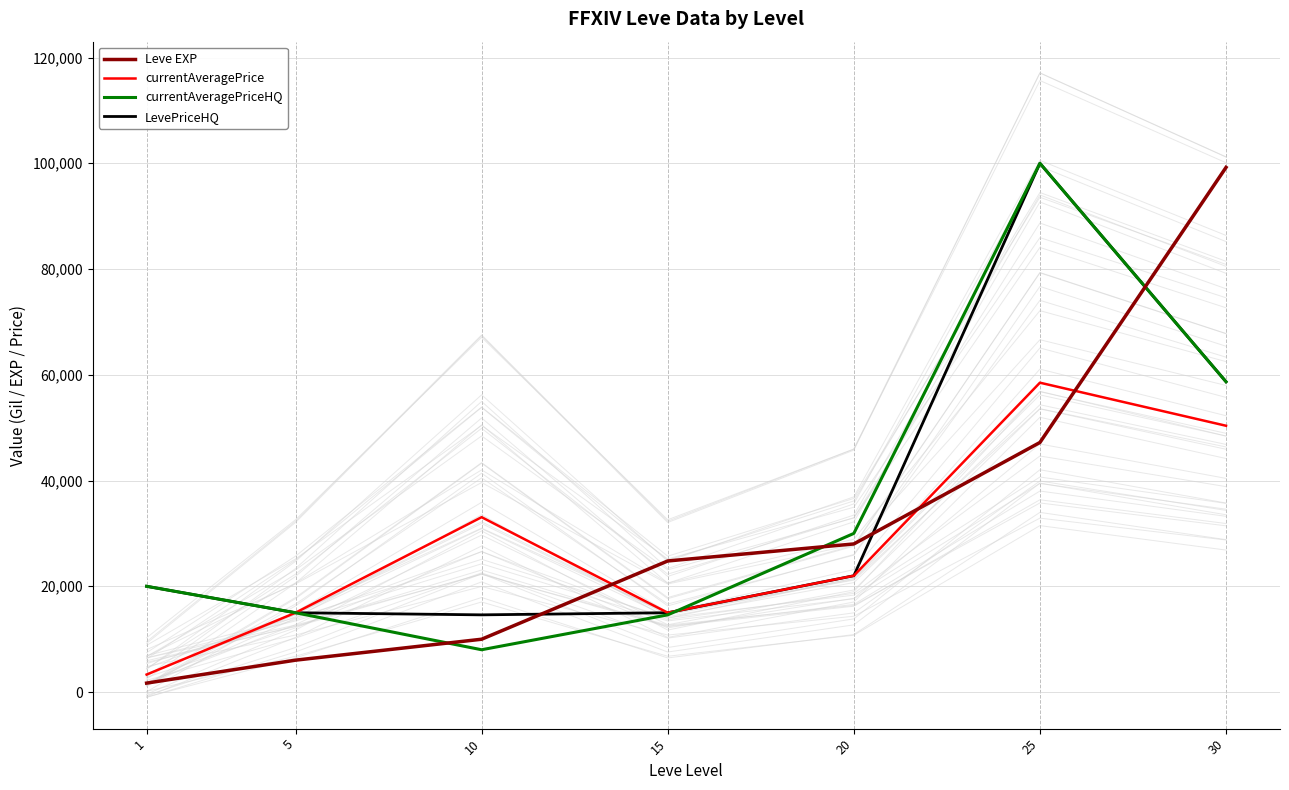

Where is Leve EXP nearest to the value 50455?

25